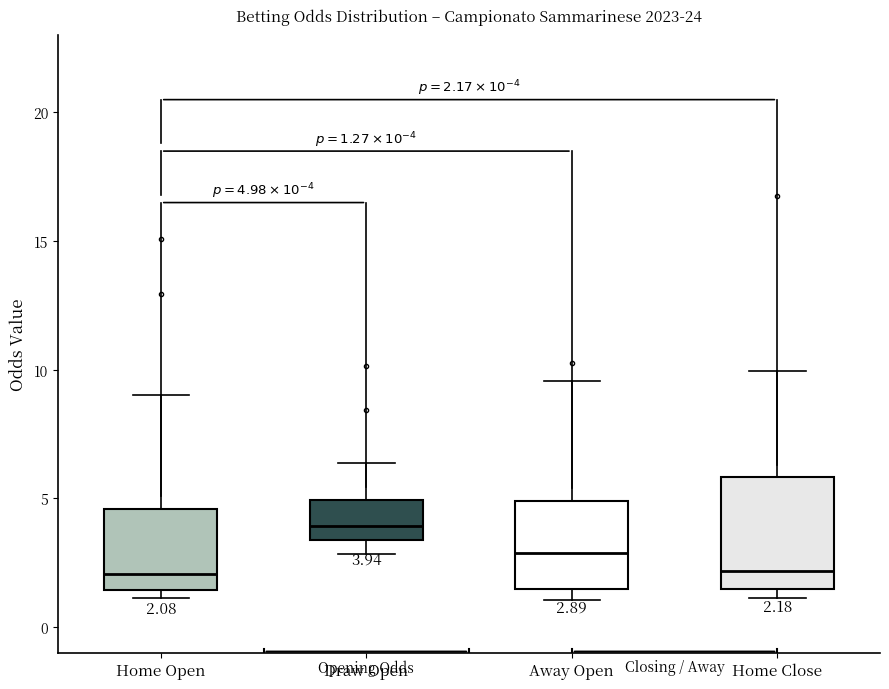

Which box is the tallest, from its lower edge to its upper edge?

Home Close